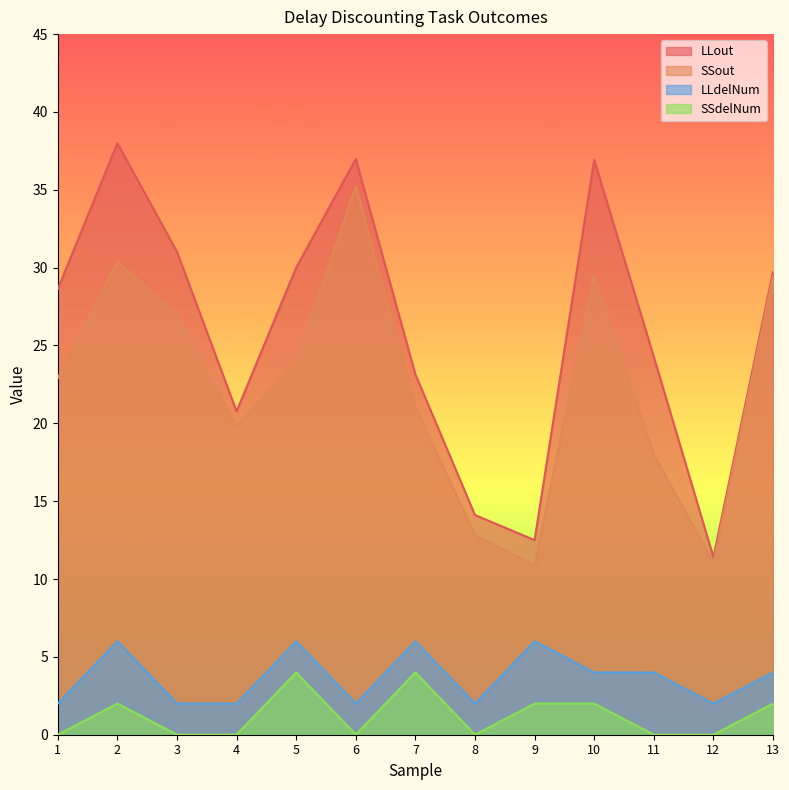

What is the difference between the maximum and minimum values in the SSdelNum series?

4.0